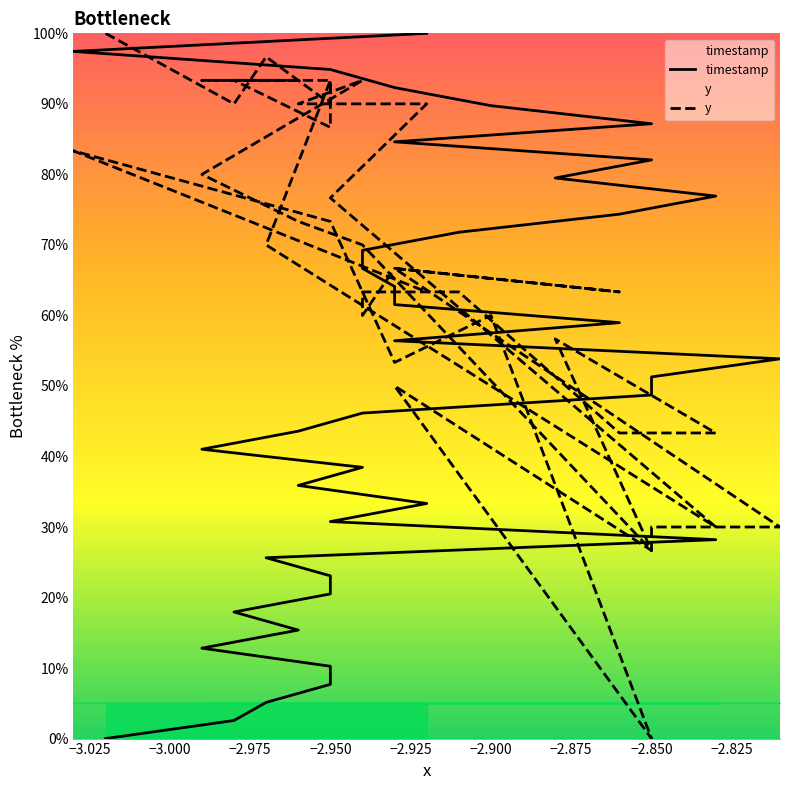

List the series in order of their overall mean, highest first.

y, timestamp